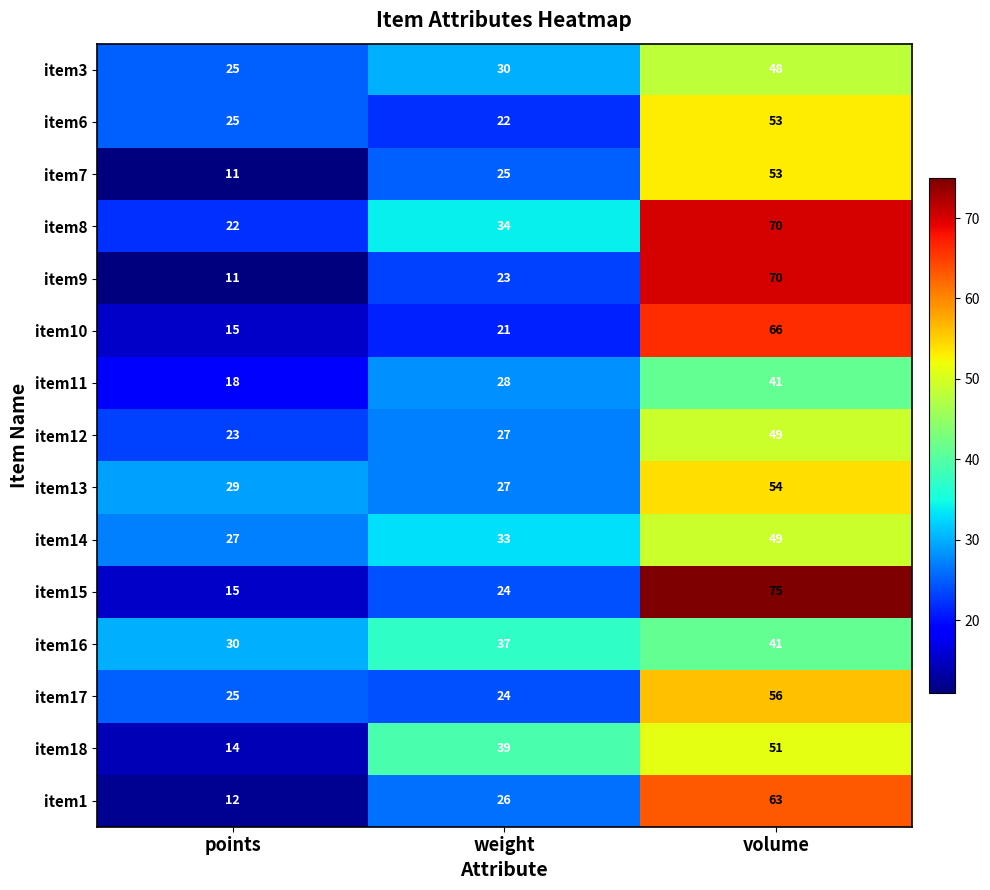

What is the smallest value displayed?

11